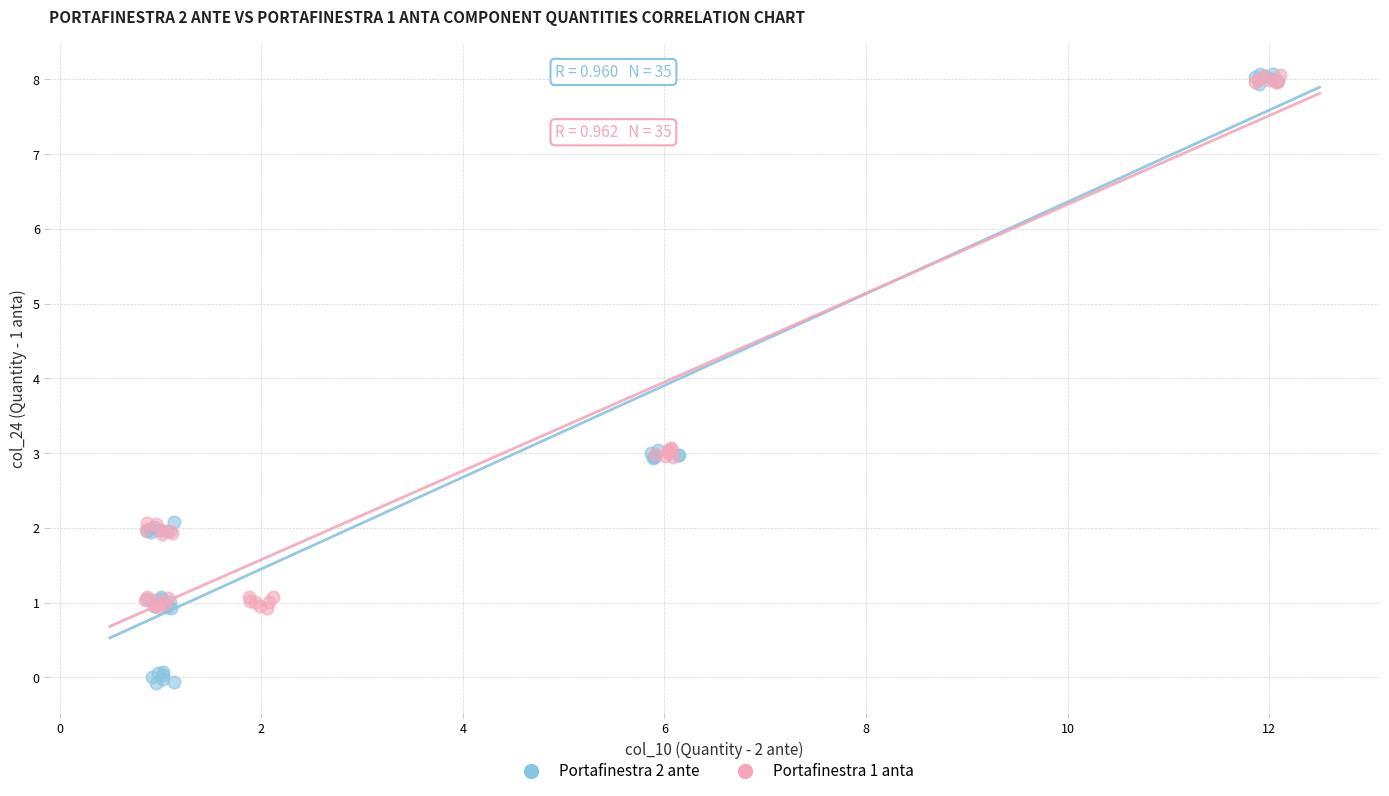

Which series contains the lowest Y value?

Portafinestra 2 ante